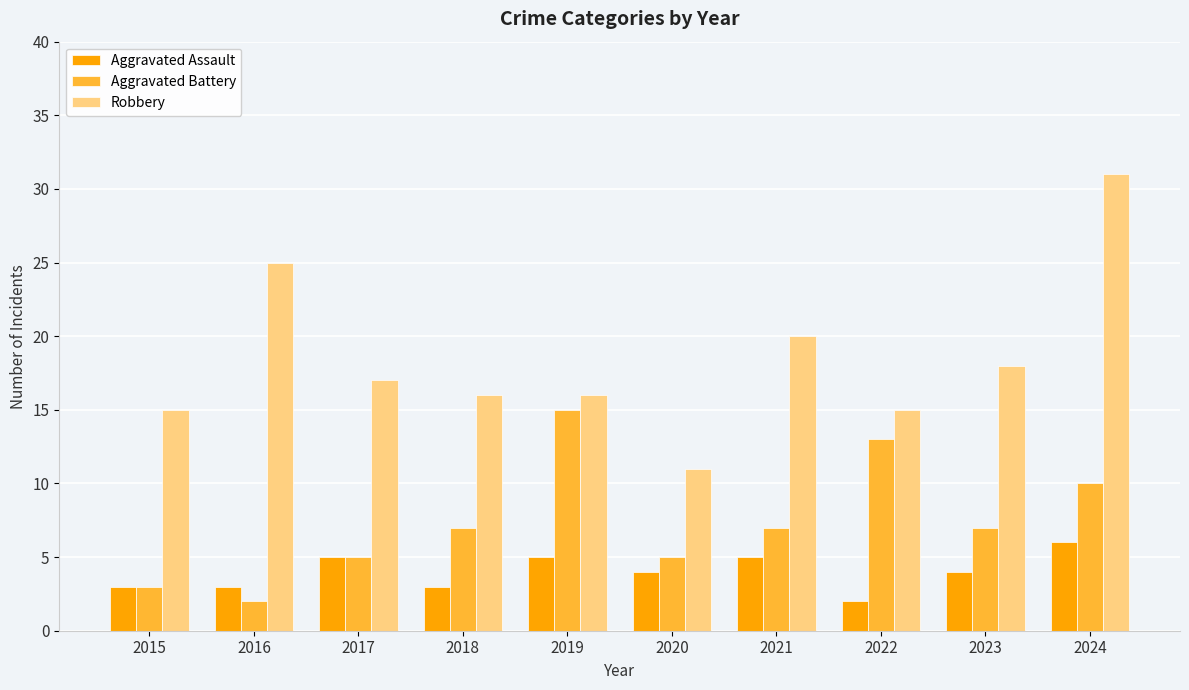

Between 2020 and 2023, which series saw the biggest shift?

Robbery